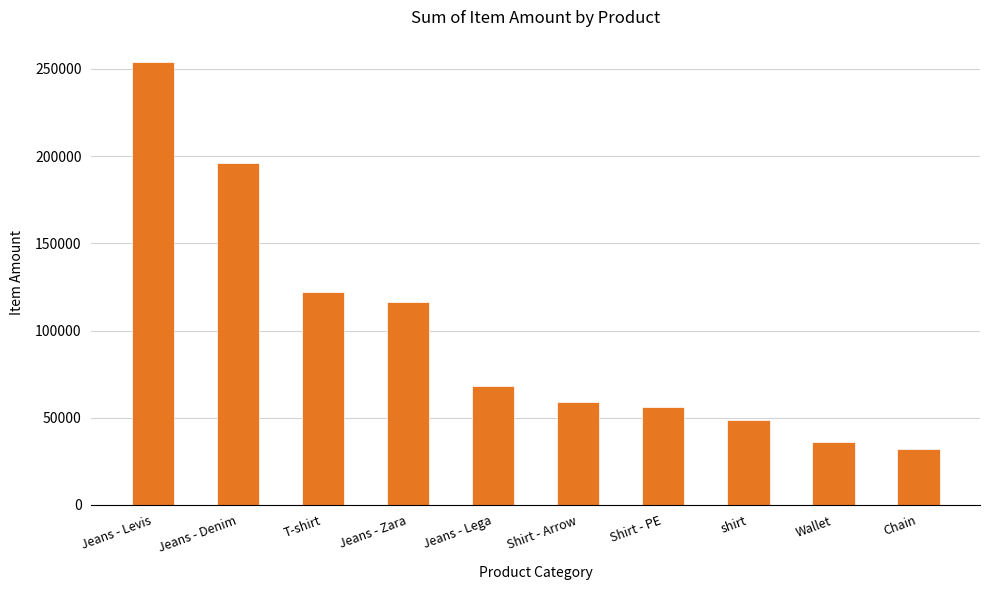

What is the value of the 7th bar from the left?

56000